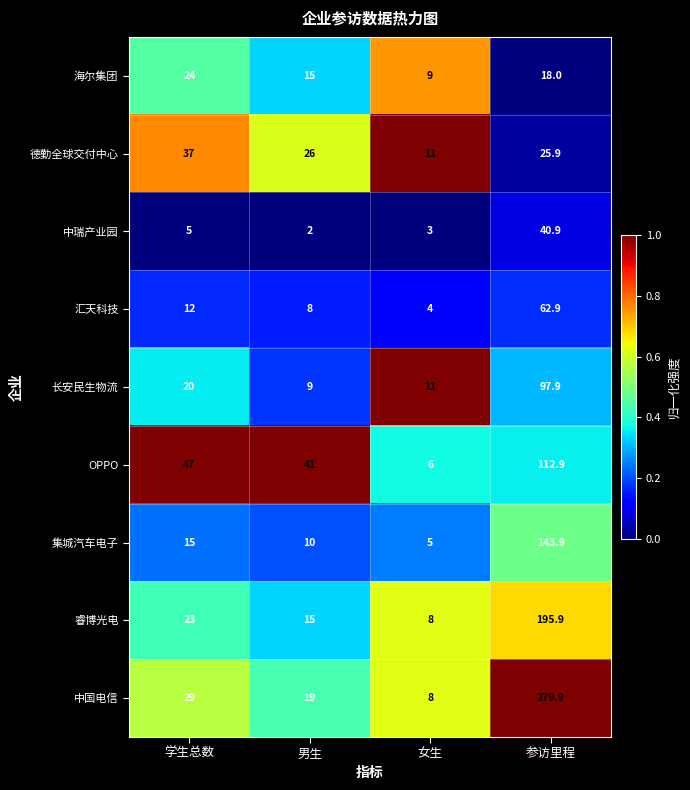

What is the approximate value of 睿博光电 at 男生?

15.0